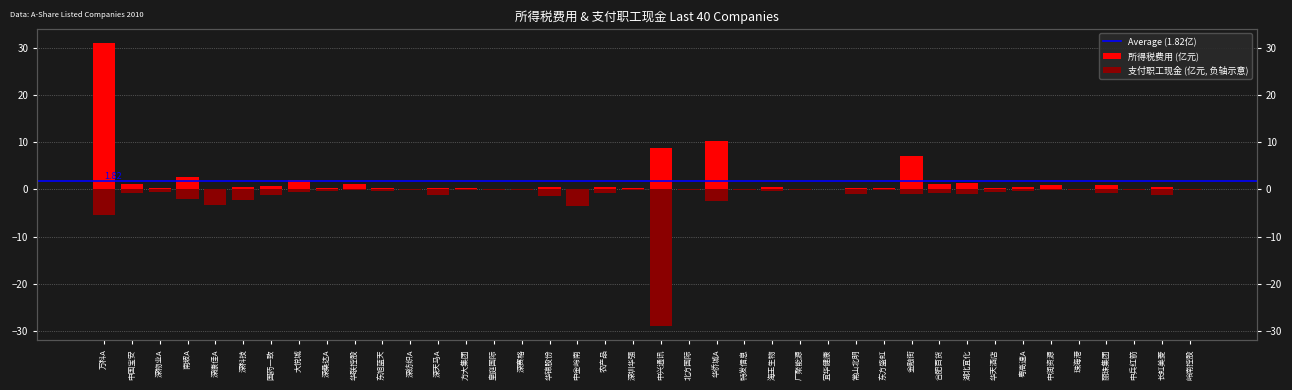

What is the total value across all series at 岭南控股?

-0.2